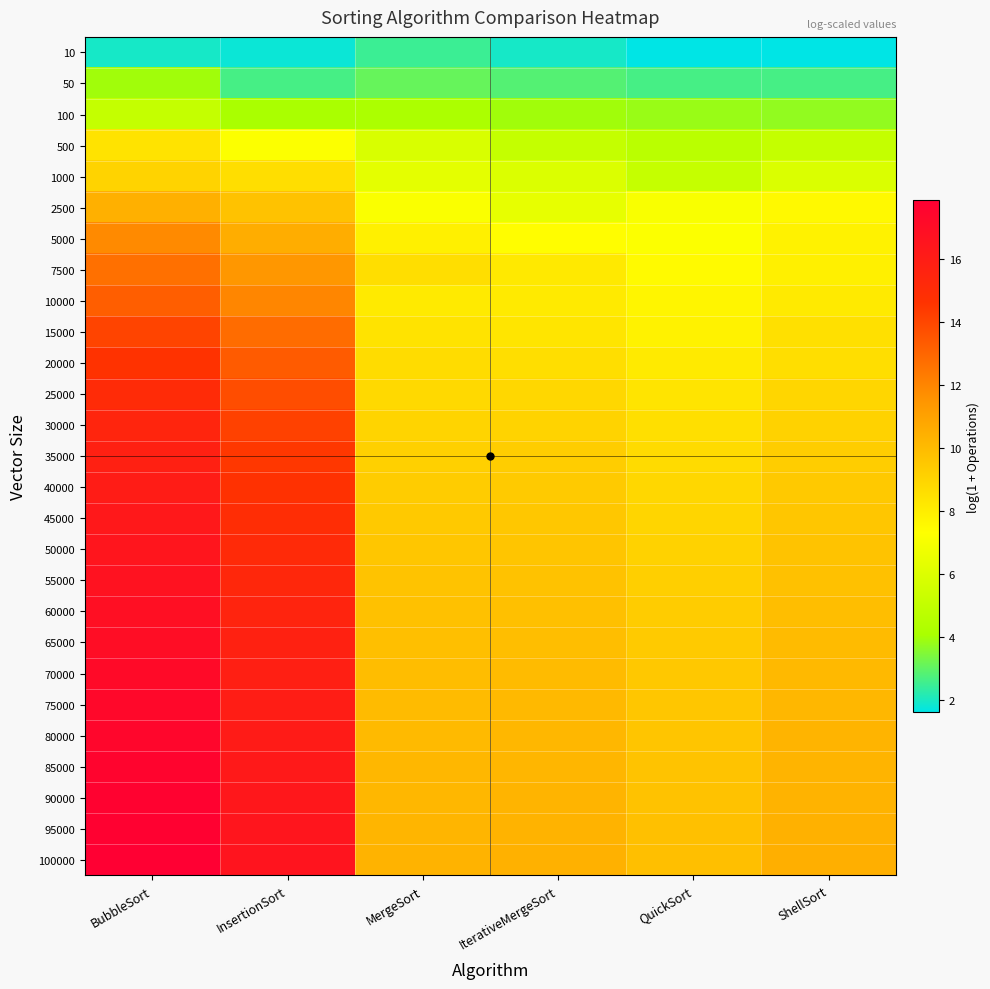

At how many categories does at least one series exceed 7?

6